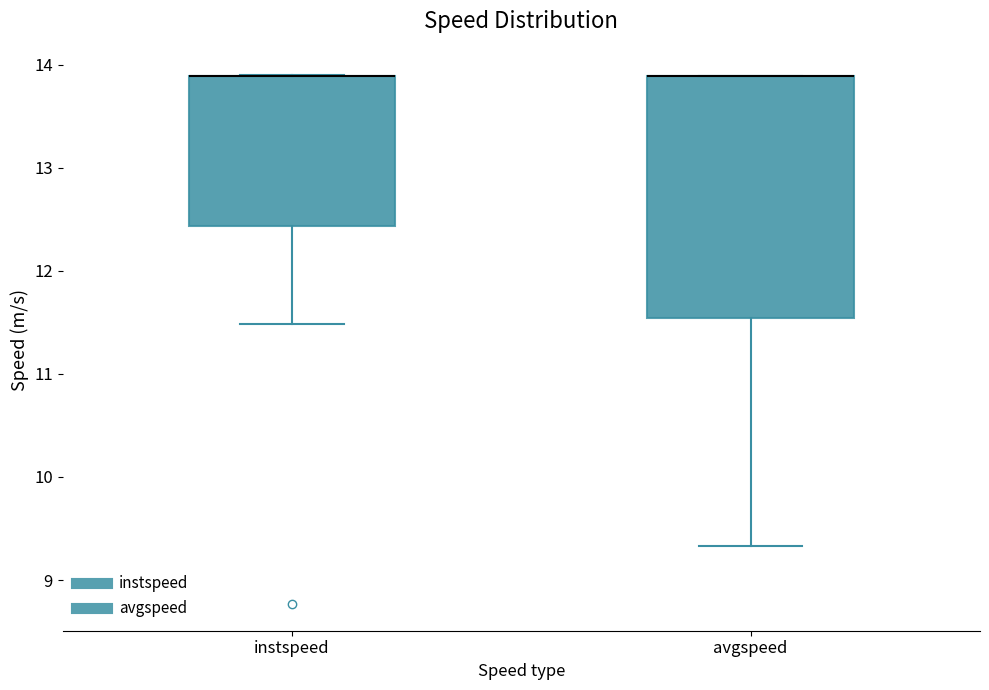

Reading left to right, transcribe this box plot: for each box, give where its median line is, the range the box spans, and where its two whiskers end, as read against the y-axis. The values are not printed on the chart, so give them approximately, as read against the axis.

instspeed: median 13.9 (drawn on the box's upper edge), box 12.4 to 13.9, whiskers 11.5 to 13.9
avgspeed: median 13.9 (drawn on the box's upper edge), box 11.5 to 13.9, whiskers 9.3 to 13.9